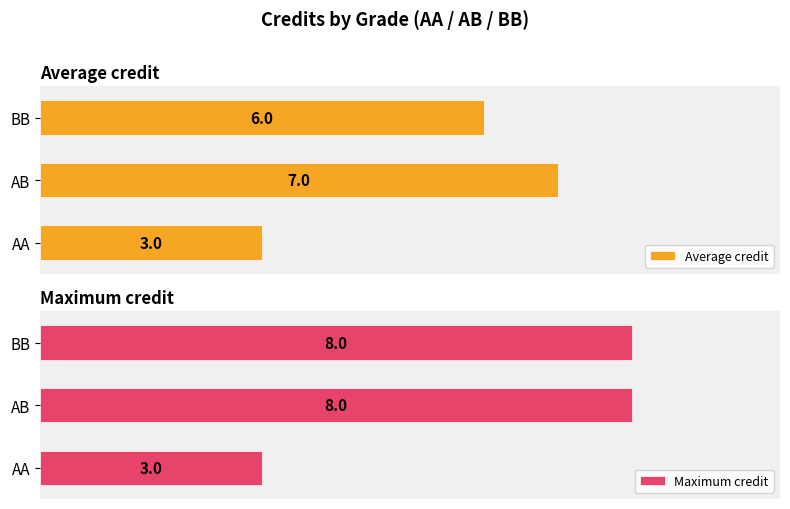

Does the chart contain any negative values?

No